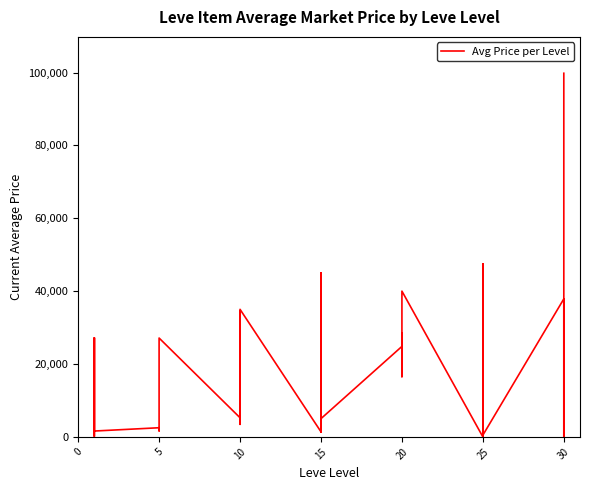

What is the change in value from 10 to 25?

+12997